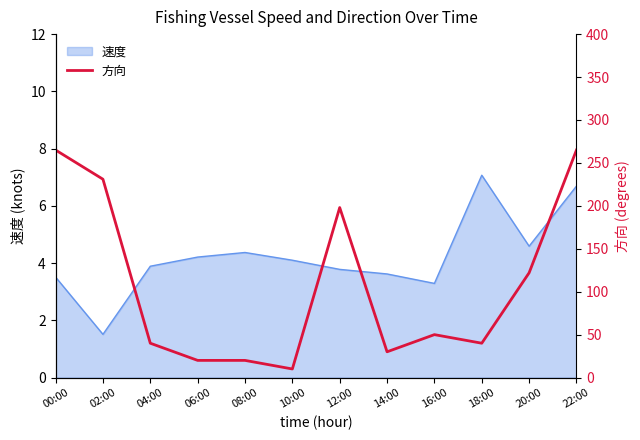

Rank the categories by value from highest to lowest.

00:00, 22:00, 02:00, 12:00, 20:00, 16:00, 04:00, 18:00, 14:00, 06:00, 08:00, 10:00